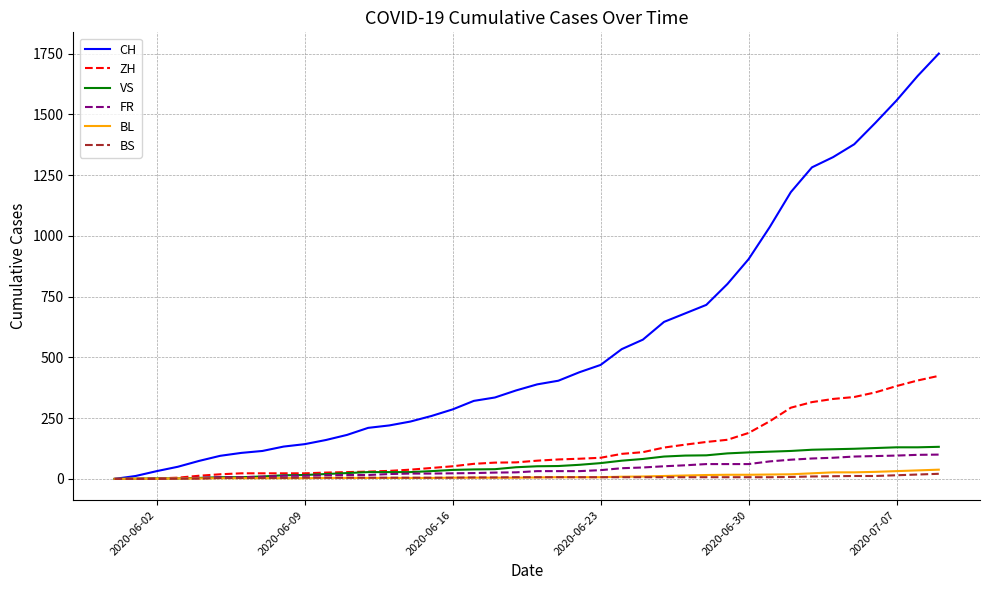

Which series has the largest total across all categories?

CH